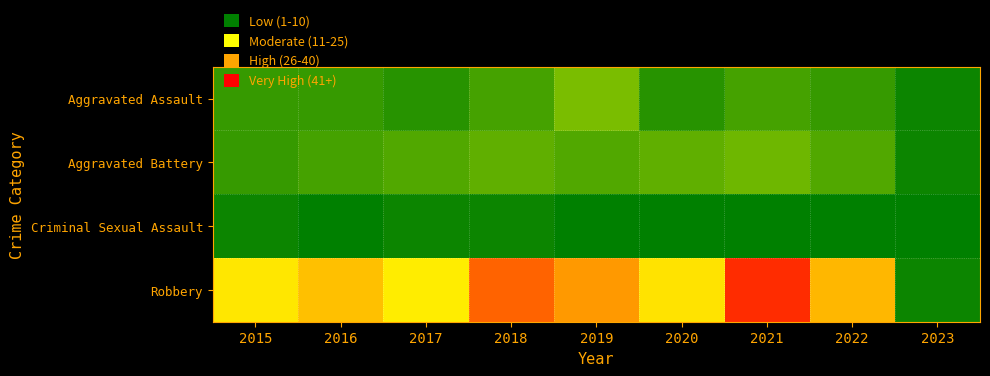

What is the total value across all series at 2015?

32